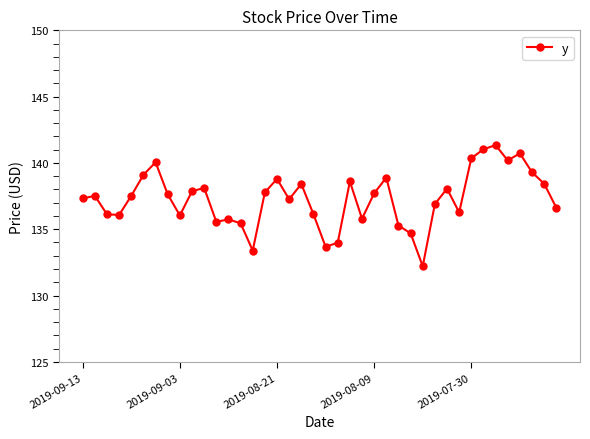

What is the minimum value shown in the chart?

132.2